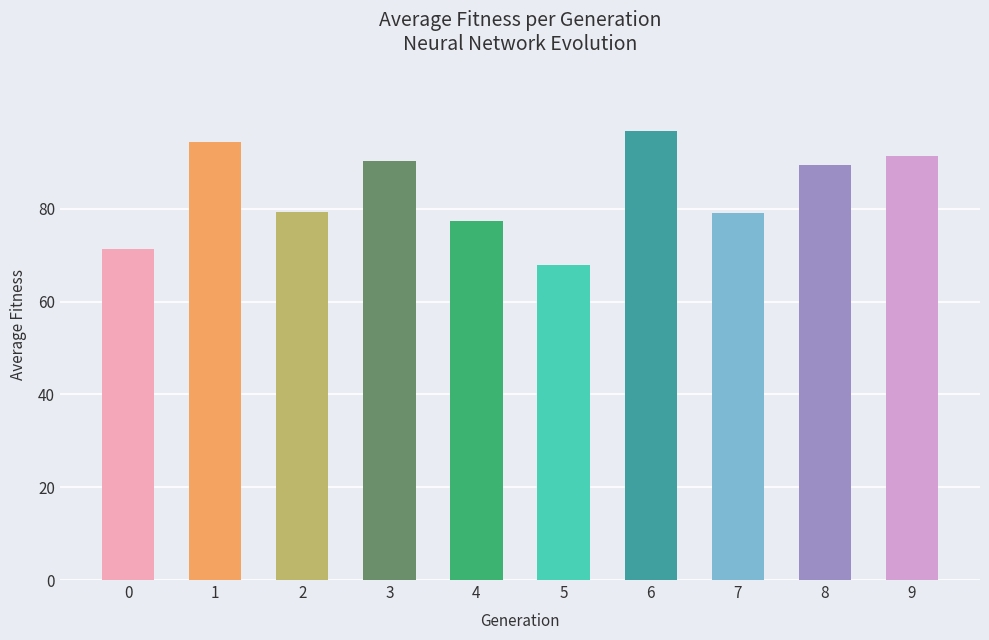

What is the difference between the values at 5 and 7?

11.2